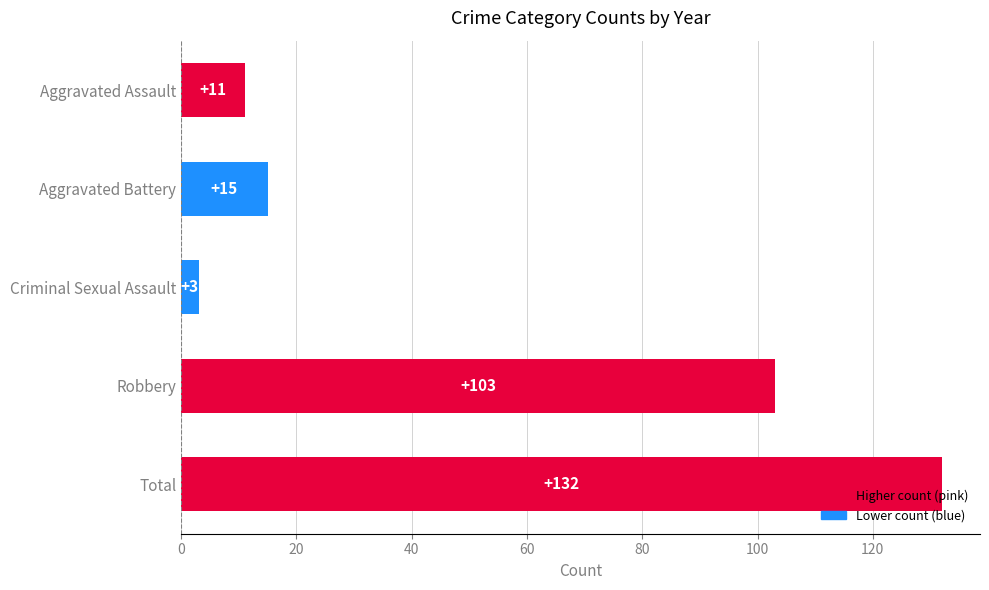

Rank the categories by value from lowest to highest.

Criminal Sexual Assault, Aggravated Assault, Aggravated Battery, Robbery, Total